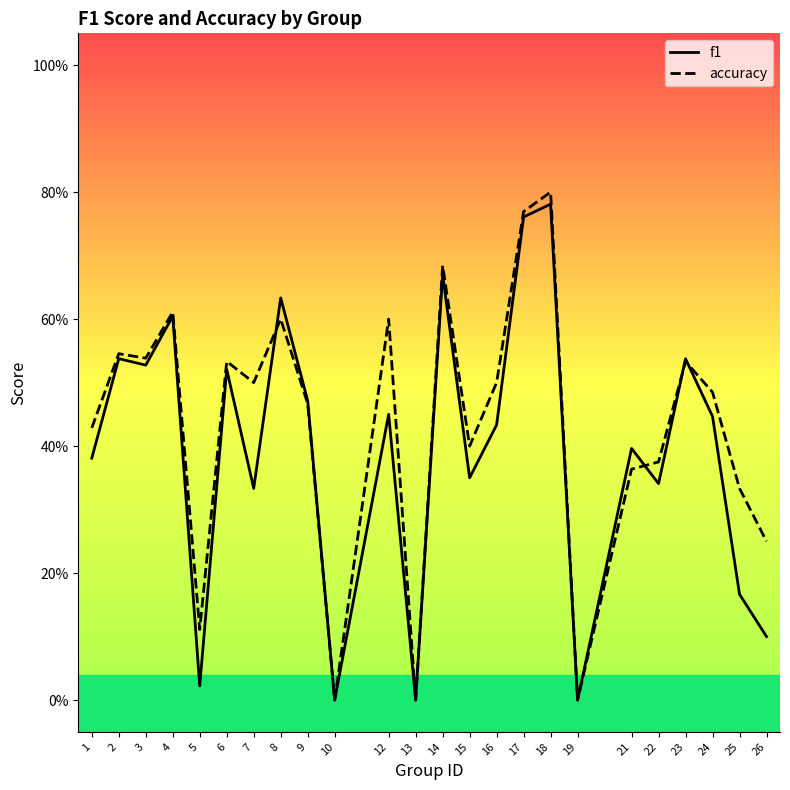

Count the number of categories in the chart.

24